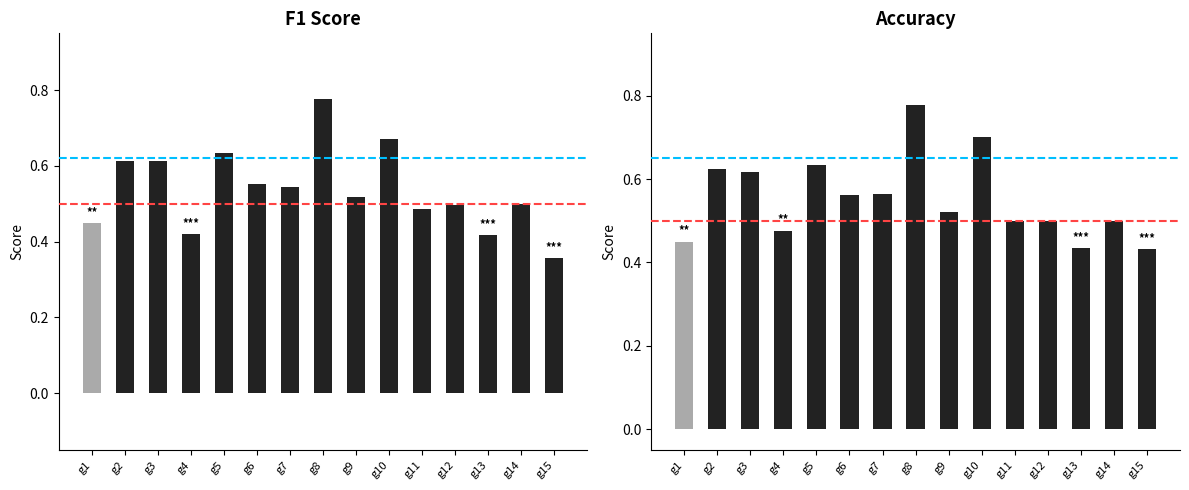

What is the sum of all f1 values?

8.0